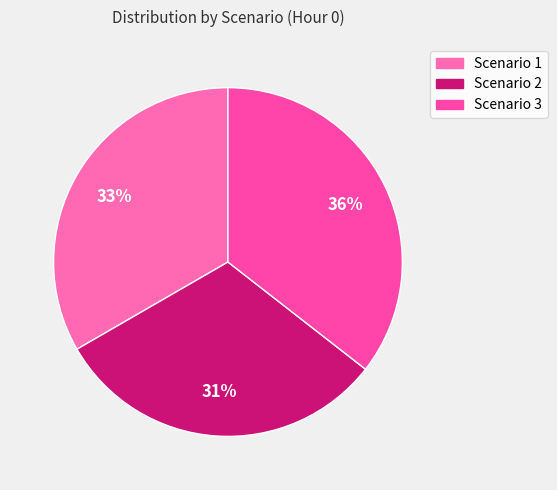

How many segments does this pie chart have?

3